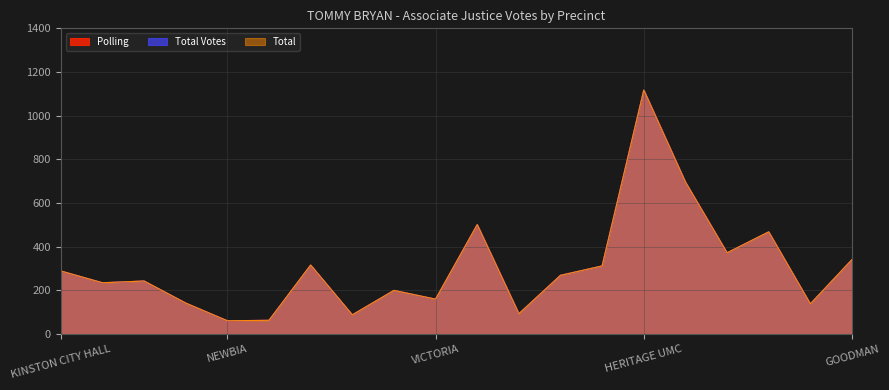

True or false: Total and Total Votes intersect in this chart.

False